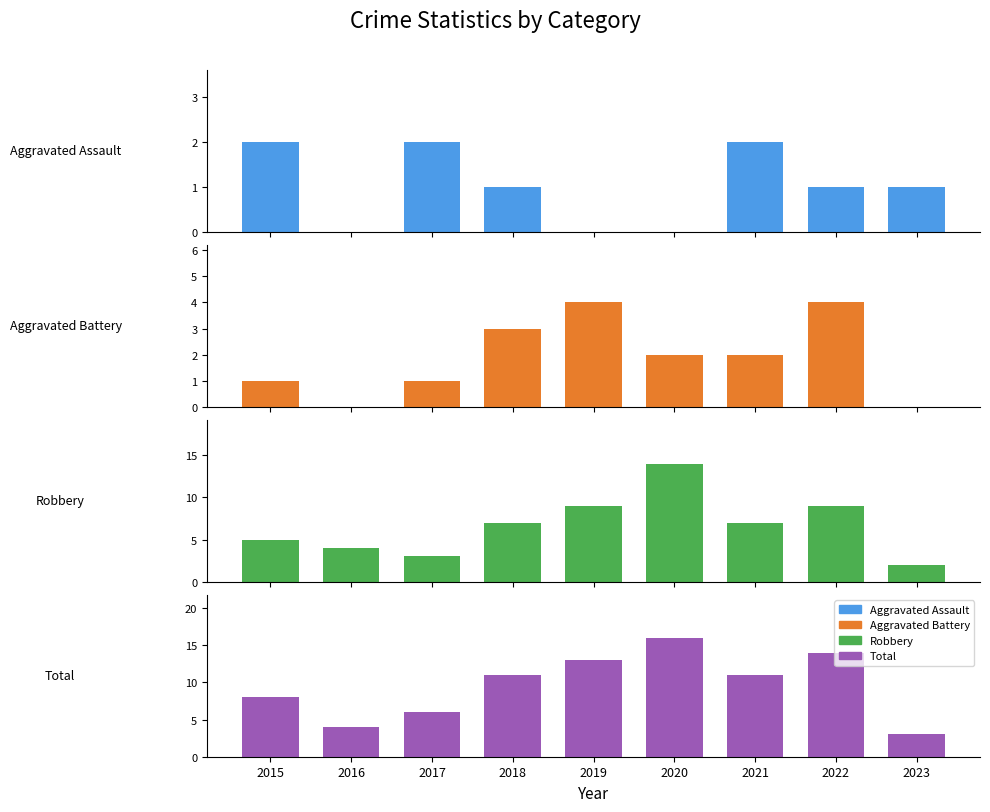

Which category has the highest value in the Aggravated Battery series?

2019